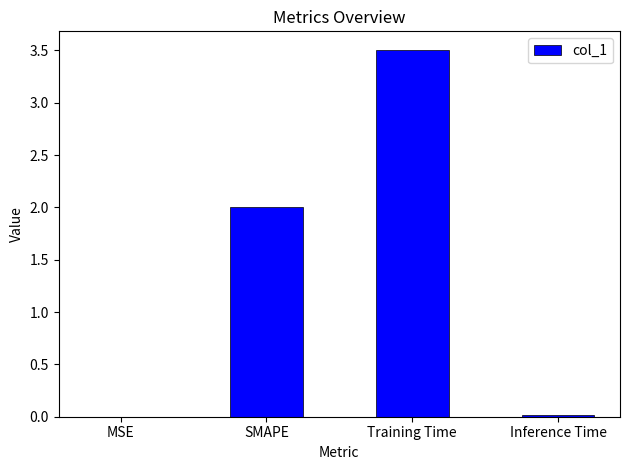

What is the greatest value displayed?

3.5